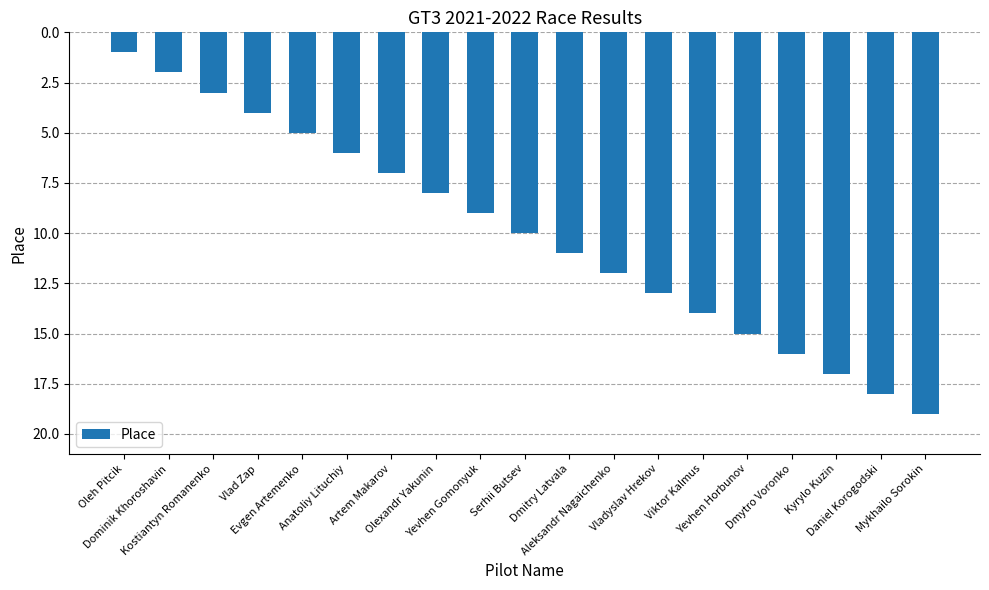

Reading left to right, what are all the values shown in this chart?

Oleh Pitcik=1	Dominik Khoroshavin=2	Kostiantyn Romanenko=3	Vlad Zap=4	Evgen Artemenko=5	Anatoliy Lituchiy=6	Artem Makarov=7	Olexandr Yakunin=8	Yevhen Gomonyuk=9	Serhii Butsev=10	Dmitry Latvala=11	Aleksandr Nagaichenko=12	Vladyslav Hrekov=13	Viktor Kalmus=14	Yevhen Horbunov=15	Dmytro Voronko=16	Kyrylo Kuzin=17	Daniel Korogodski=18	Mykhailo Sorokin=19